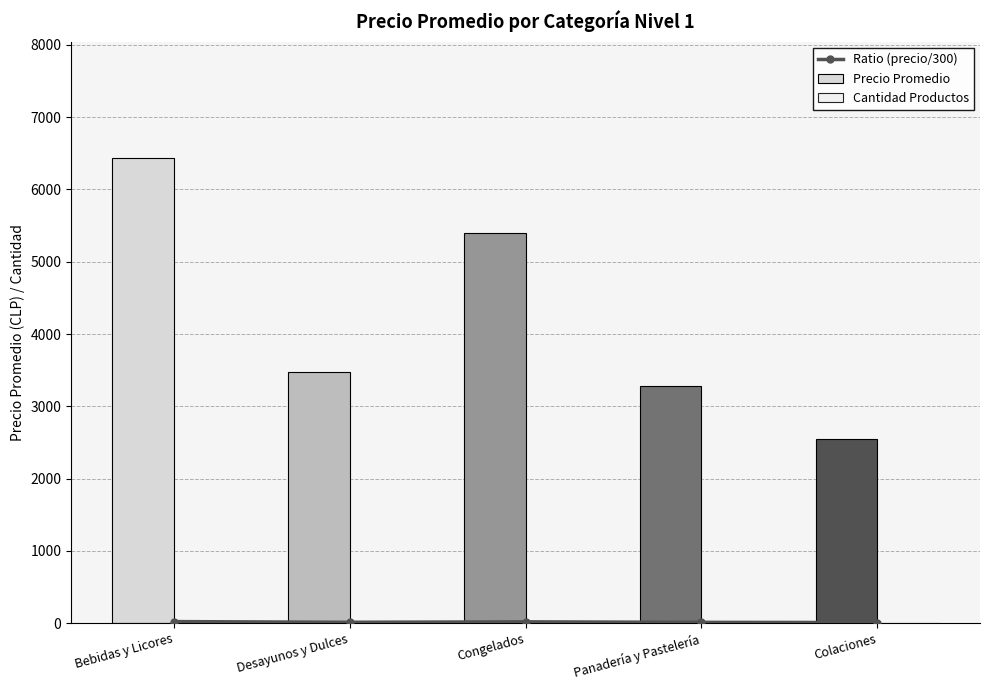

The value of Precio Promedio at Desayunos y Dulces is 3469.0. True or false?

True